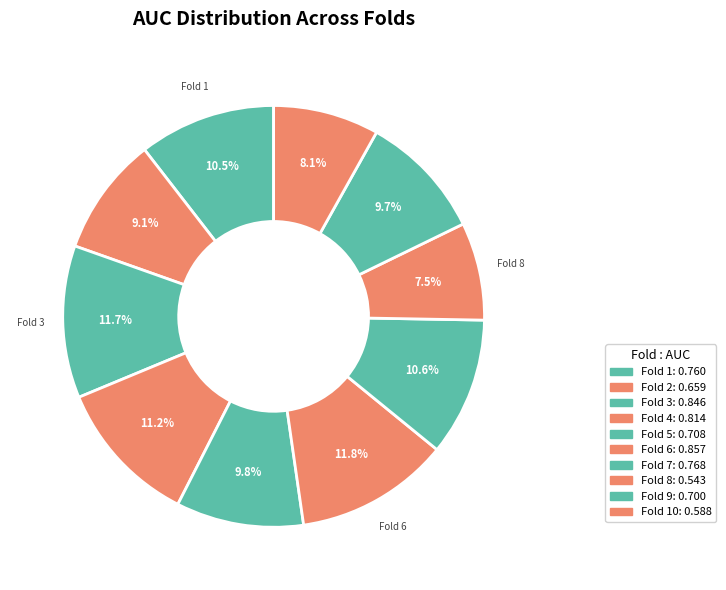

Count the number of slices in the pie.

10